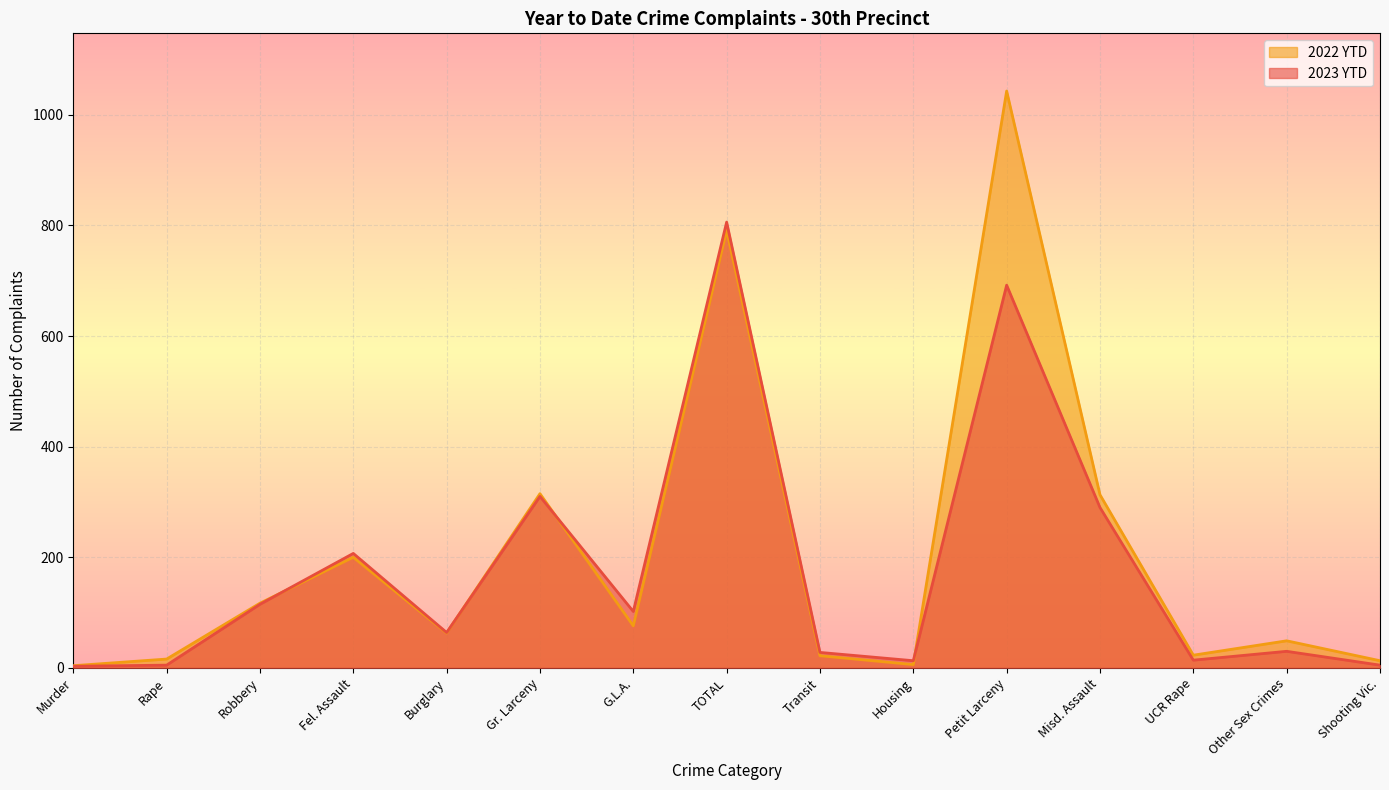

How many intersections are there between 2023 YTD and 2022 YTD?

4